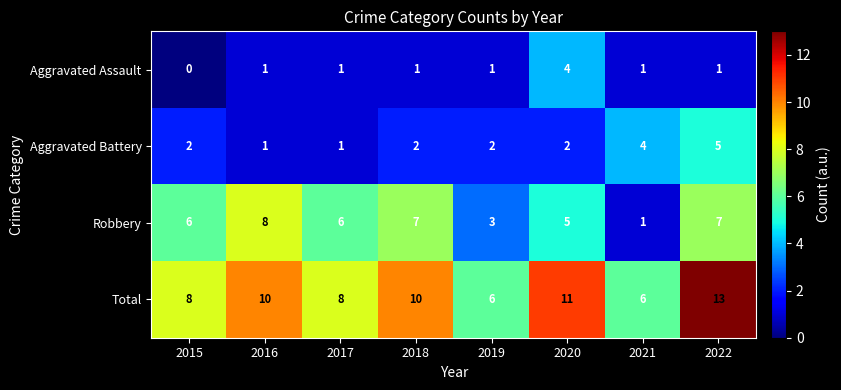

How many positive values does the Aggravated Assault series have?

7